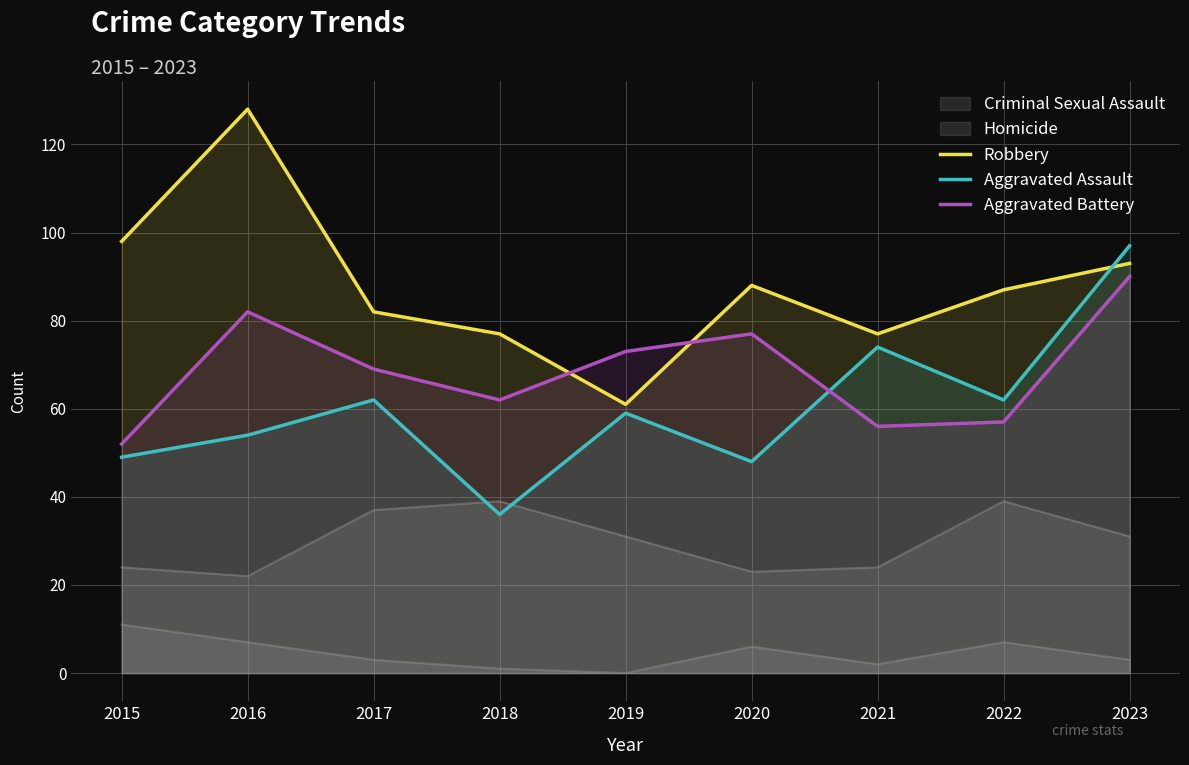

What is the maximum value shown in the chart?

128